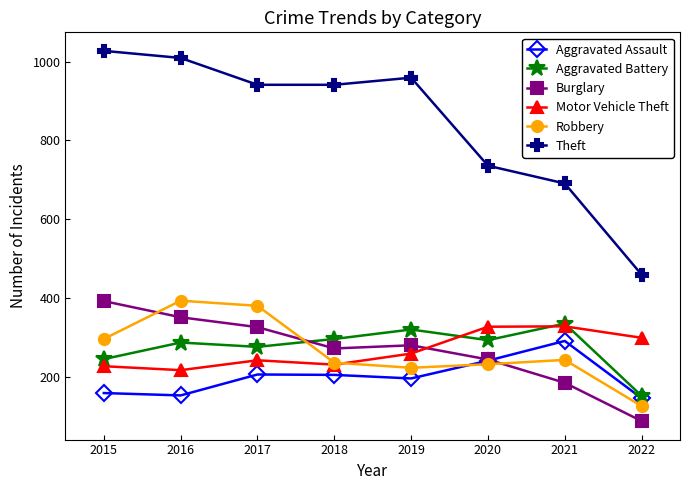

Which series has the widest spread of values?

Theft